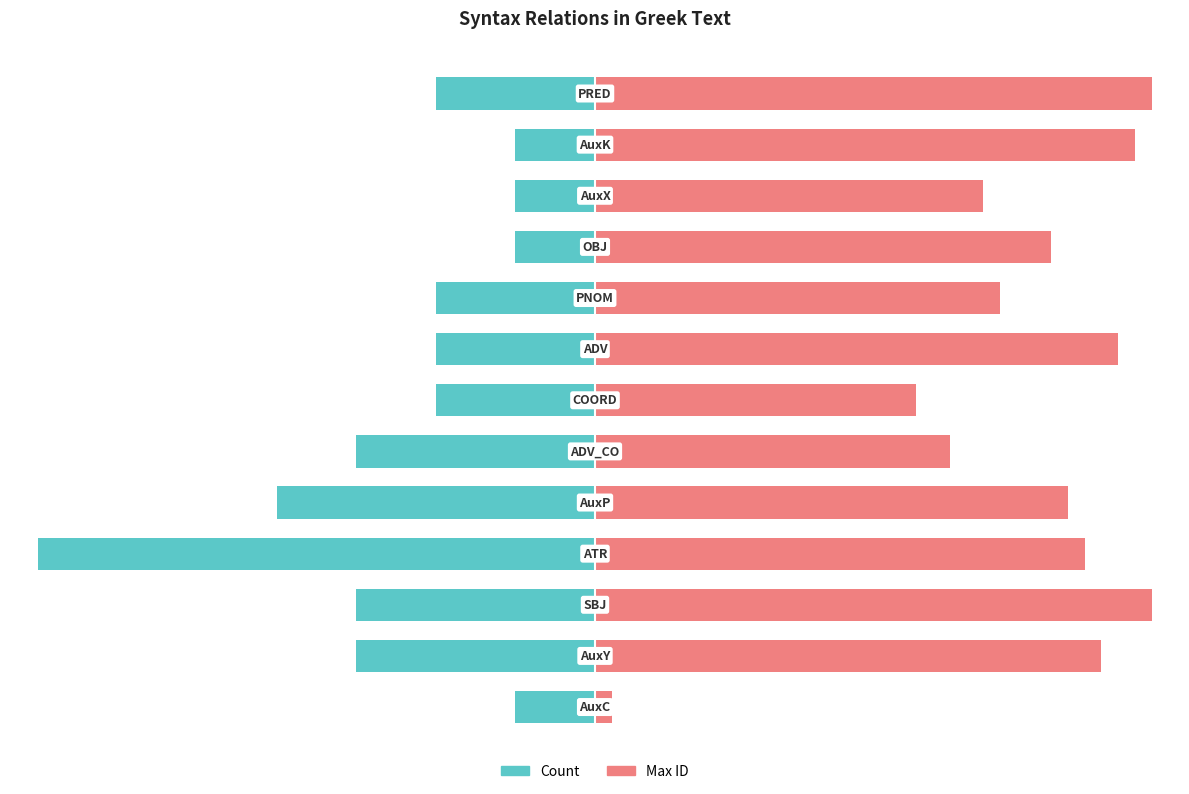

True or false: Max ID has a value of 144.2 at 9.

False